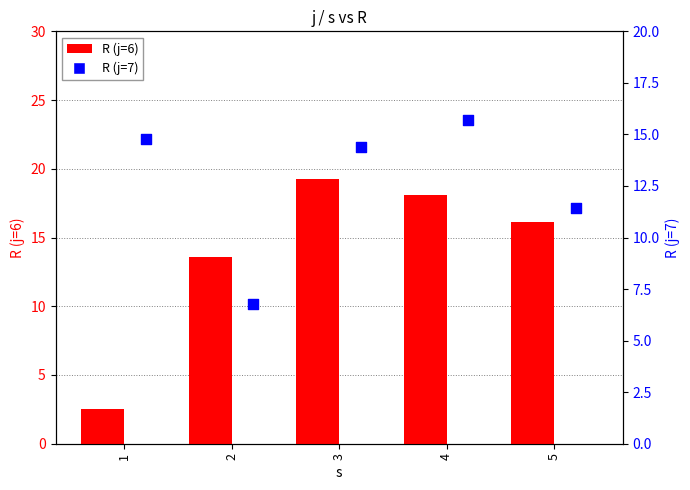

At how many categories does at least one series exceed 11?

5